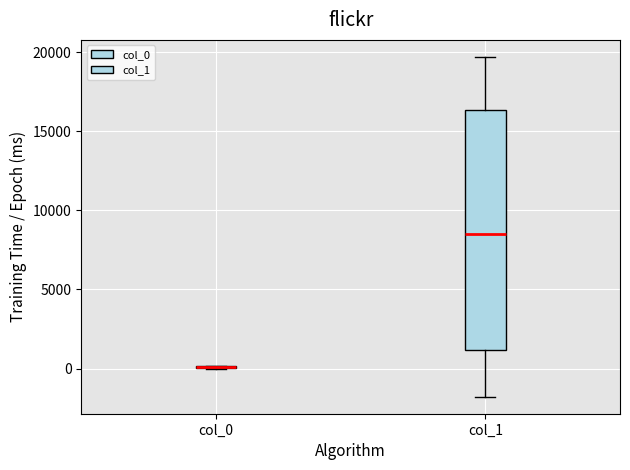

Reading left to right, read every box against the y-axis: the position of its median line, the range the box covers, and the ends of its whiskers. The values are not printed on the chart, so give them approximately, as read against the axis.

col_0: box collapsed to a line at 0, whiskers 0 to 0
col_1: median 8500, box 1000 to 16500, whiskers -2000 to 19500